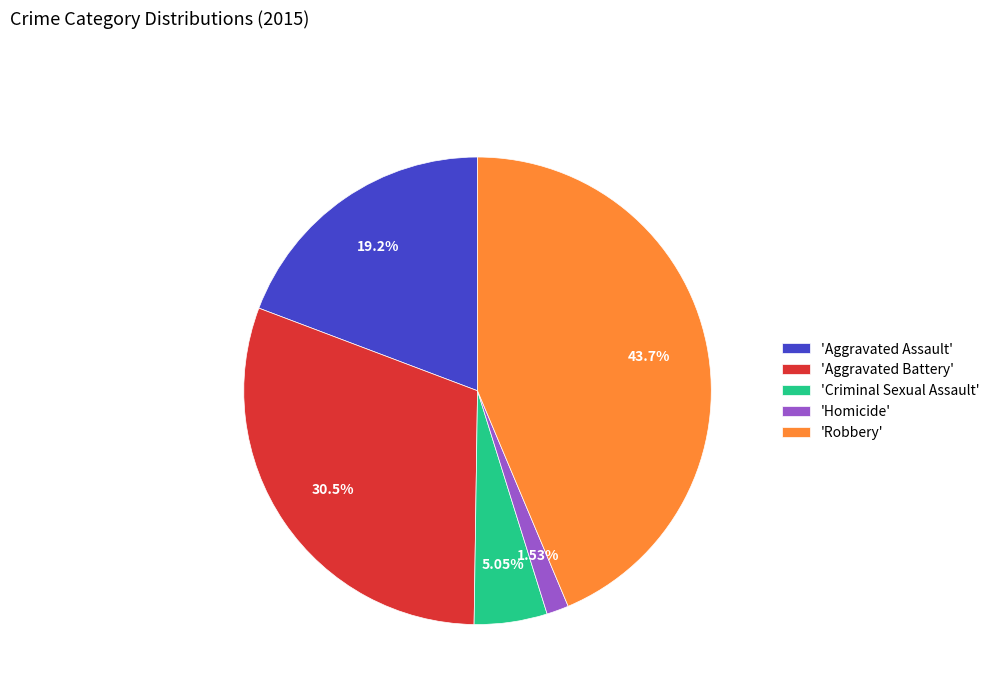

How many segments does this pie chart have?

5